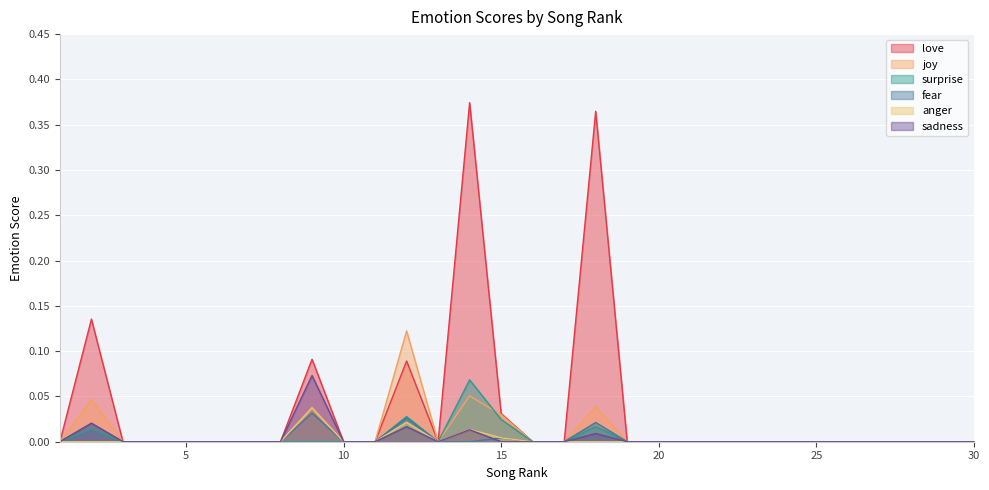

How many lines are shown in the chart?

6